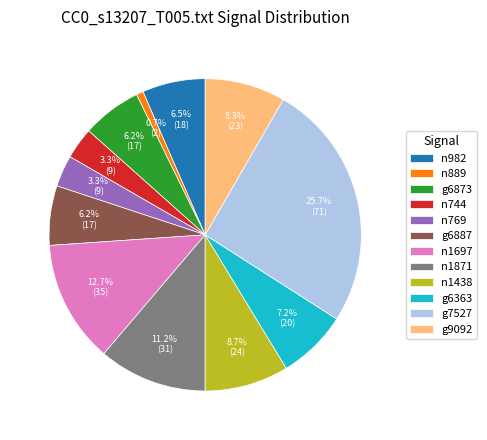

What portion of the pie excludes n982?

93.5%